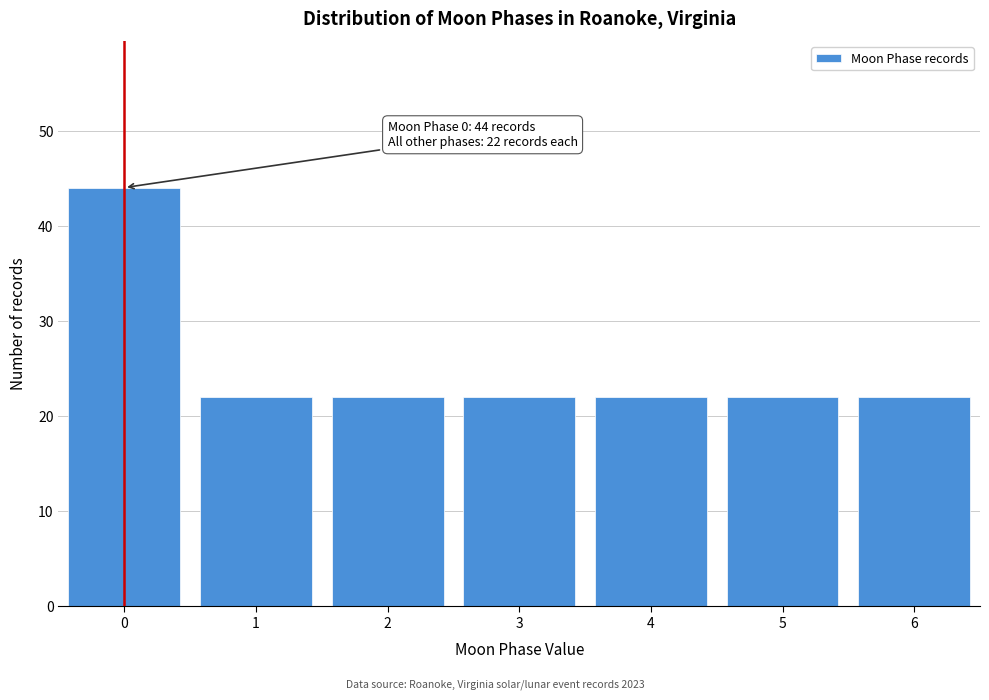

Reading left to right, extract all data points from this chart.

0=44	1=22	2=22	3=22	4=22	5=22	6=22